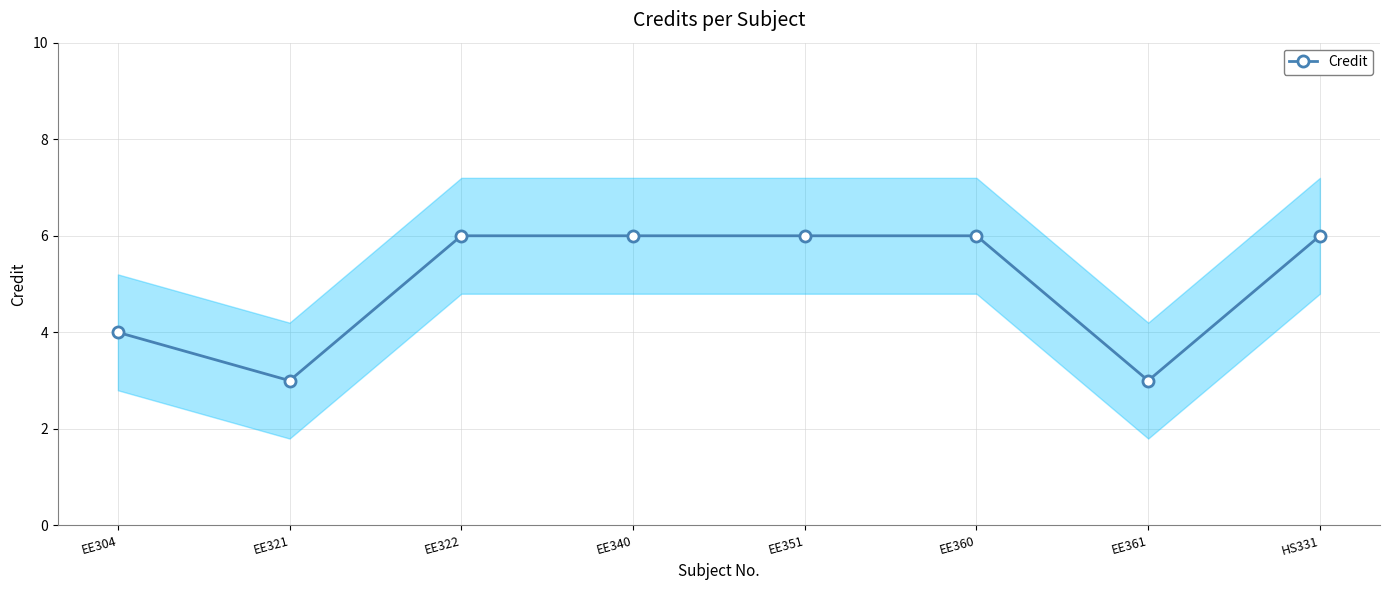

What is the label of the 4th point from the right?

EE351